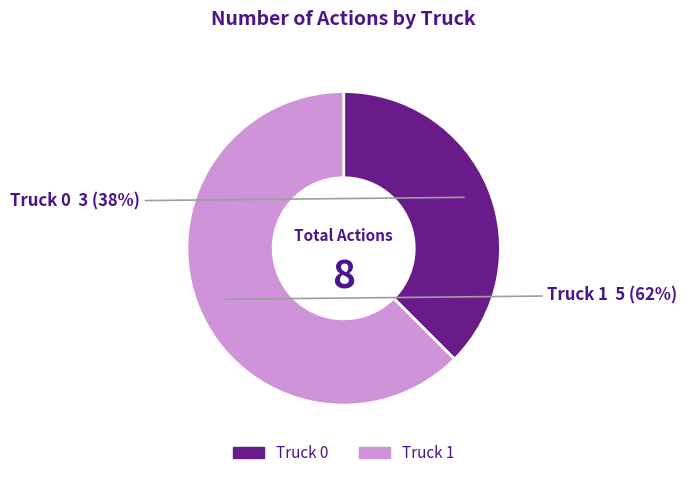

How many slices are in this pie chart?

2